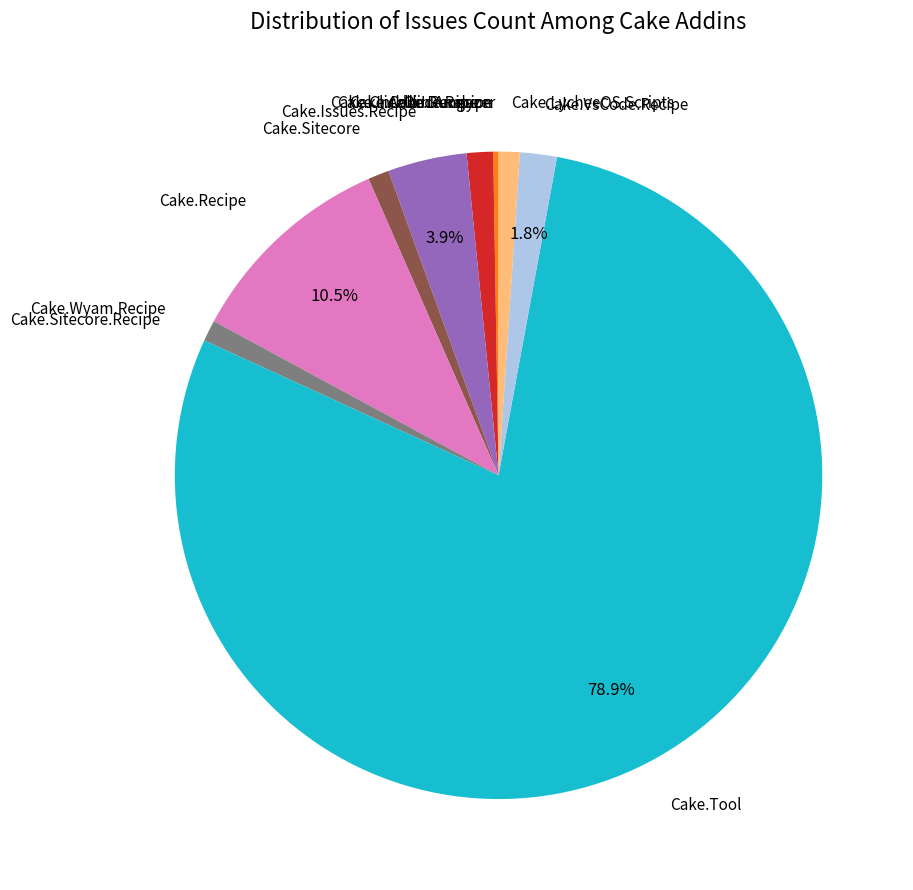

Does Cake.LycheeOS.Scripts represent more than half of the total?

No